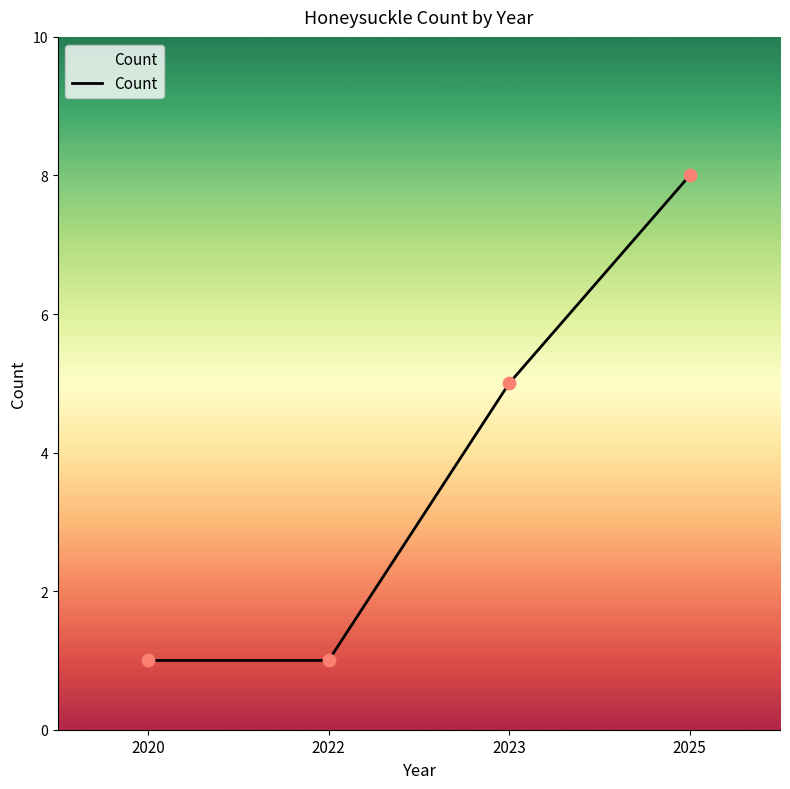

Approximately how many times larger is the value at 2023 compared to 2020?

5.0